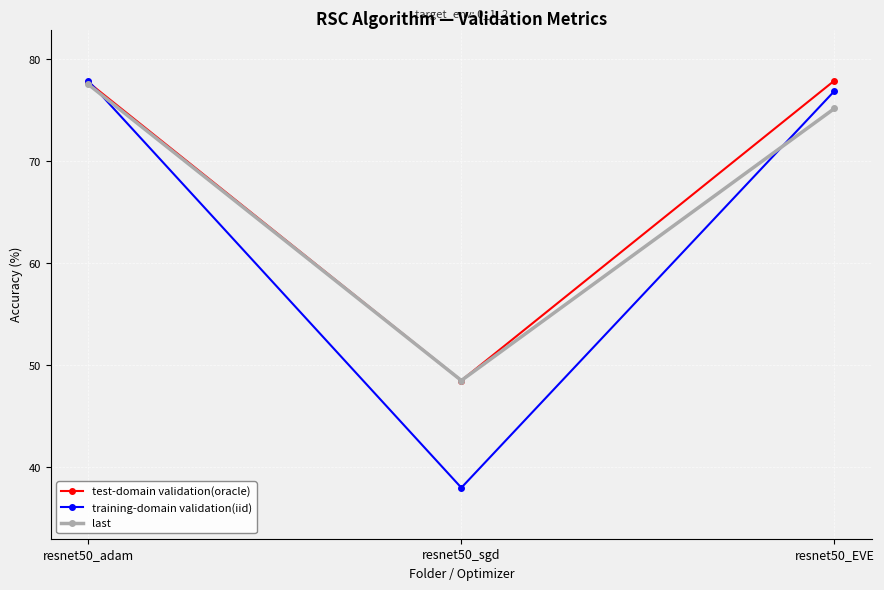

What is the difference between the test-domain validation(oracle) values at resnet50_adam and resnet50_sgd?

29.2